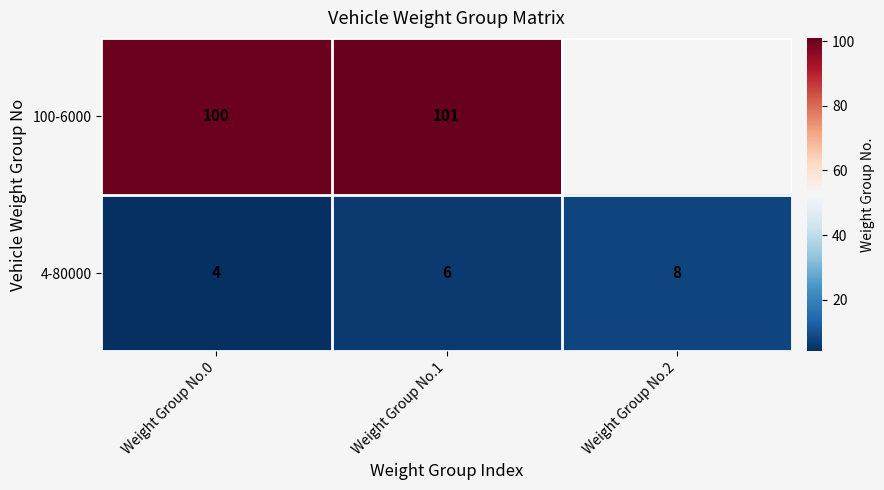

Which category has the lowest value across all series?

Weight Group No.0